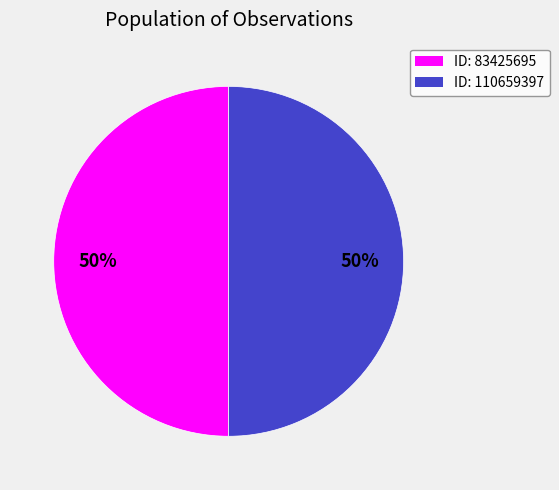

Is it true that ID: 110659397 is 55% of the pie?

False